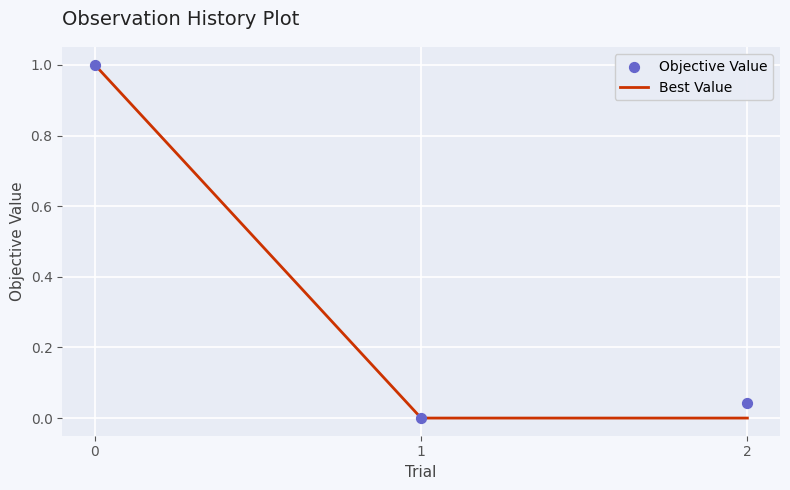

Is the value of Best Value at 0 greater than the value of Objective Value at 0?

No